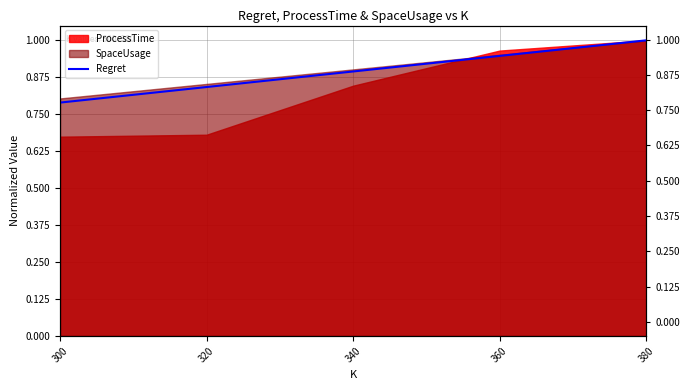

Rank the categories by value from lowest to highest.

300, 320, 340, 360, 380